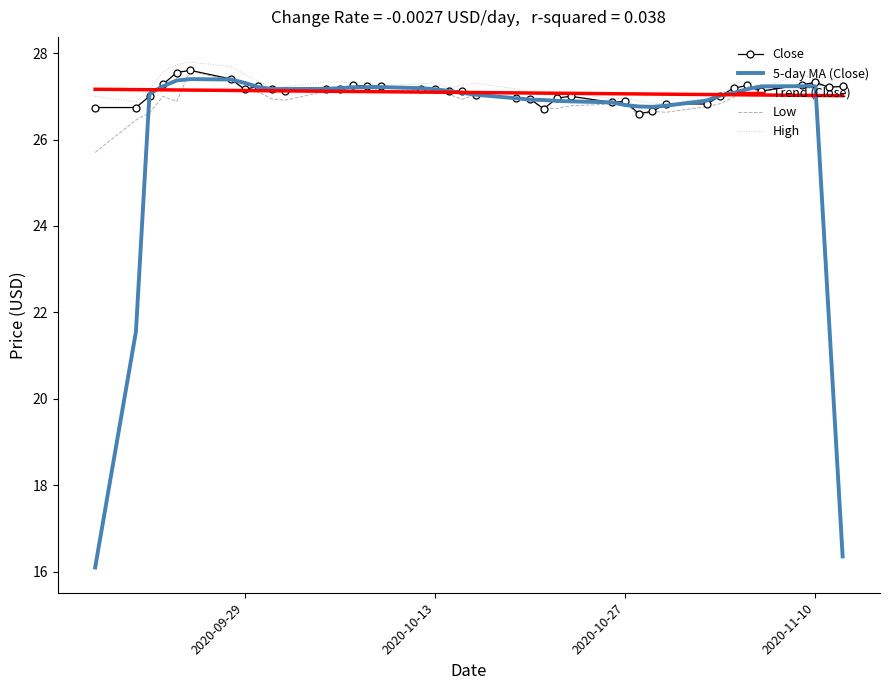

Which series has the widest spread of values?

5-day MA (Close)